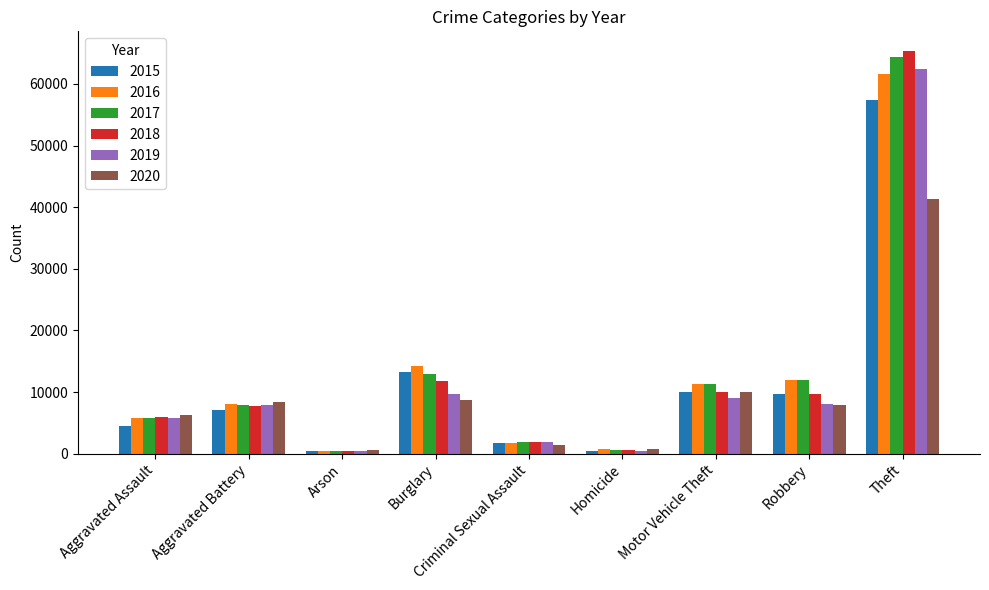

Are the bars horizontal?

No